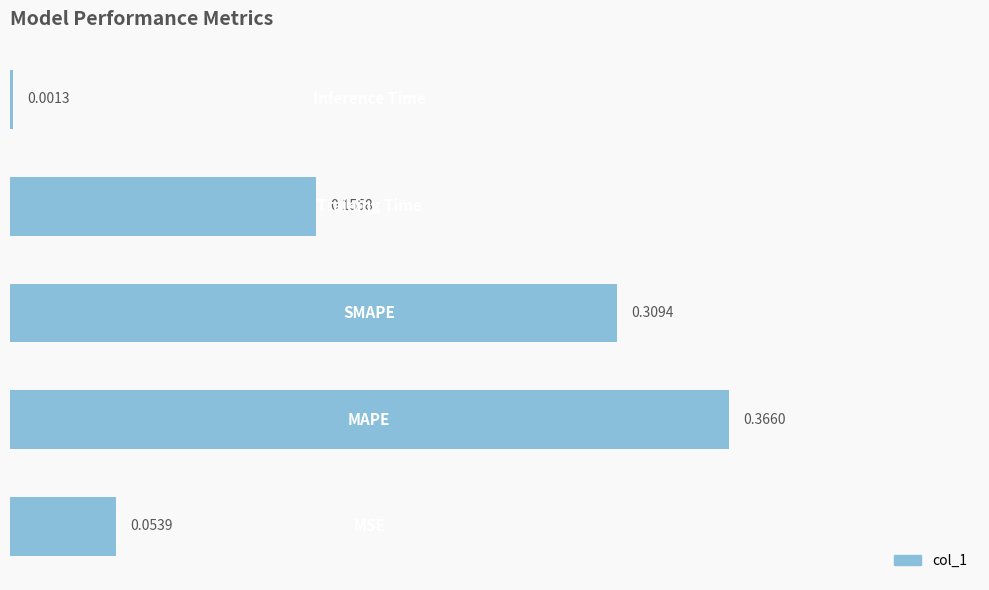

What is the sum of all values?

0.9